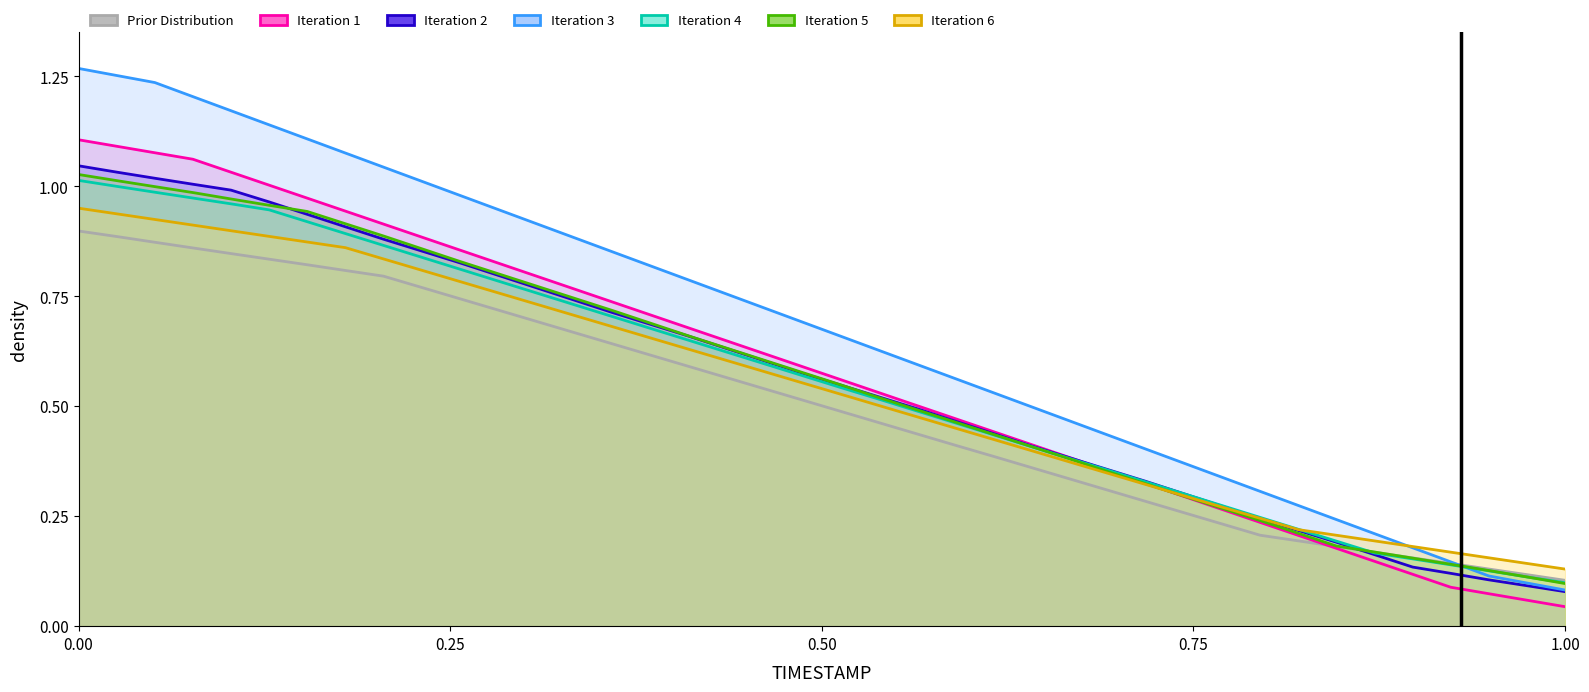

Which series has the widest spread of values?

Iteration 3